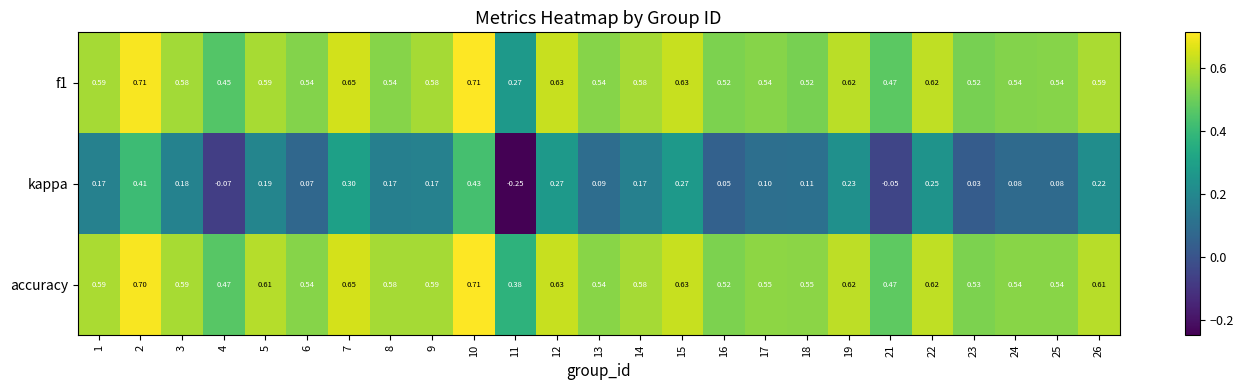

At 2, list the series in order from largest to smallest.

f1, accuracy, kappa